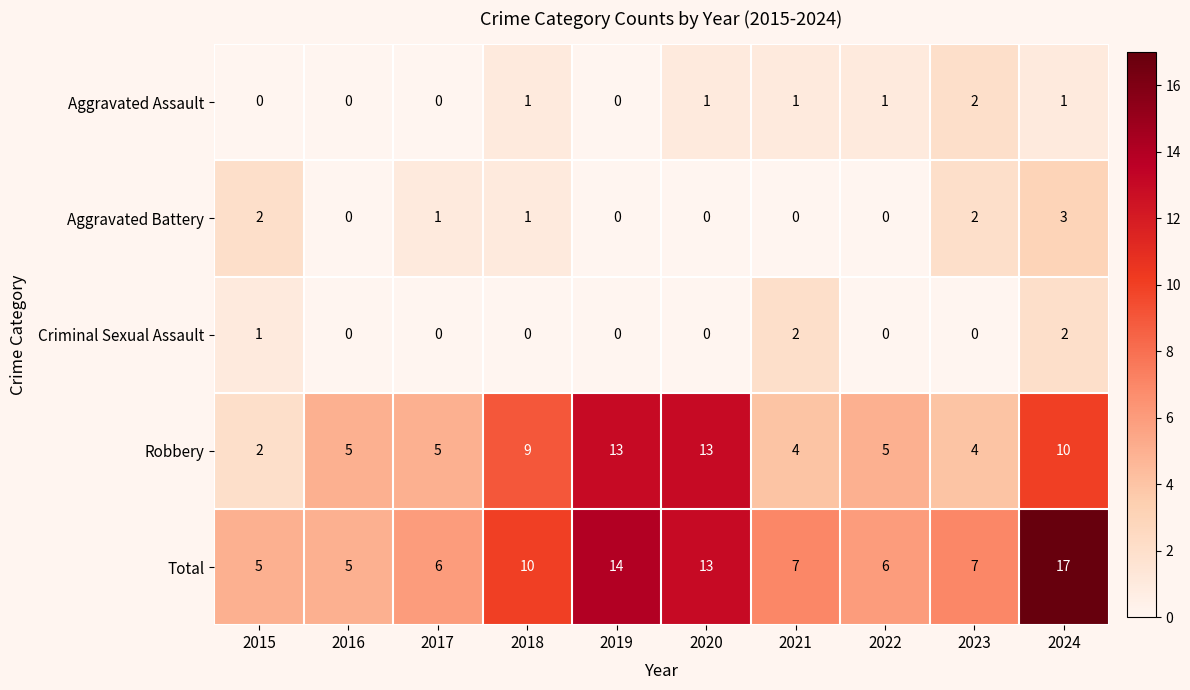

Is it true that Aggravated Assault equals 1 at 2022?

True